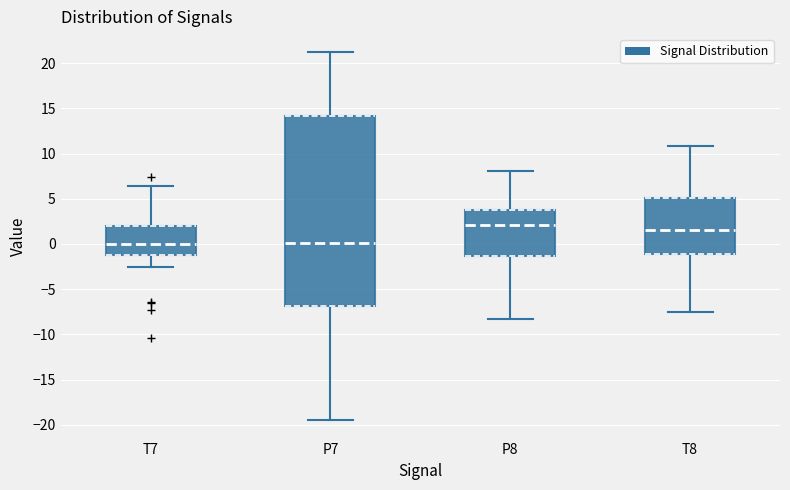

Where is the lower edge of the box for T7 on the y-axis? The values are not printed on the chart, so give them approximately, as read against the axis.

-1.0